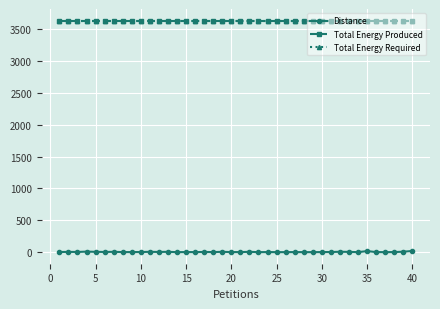

Does the chart have visible grid lines?

Yes